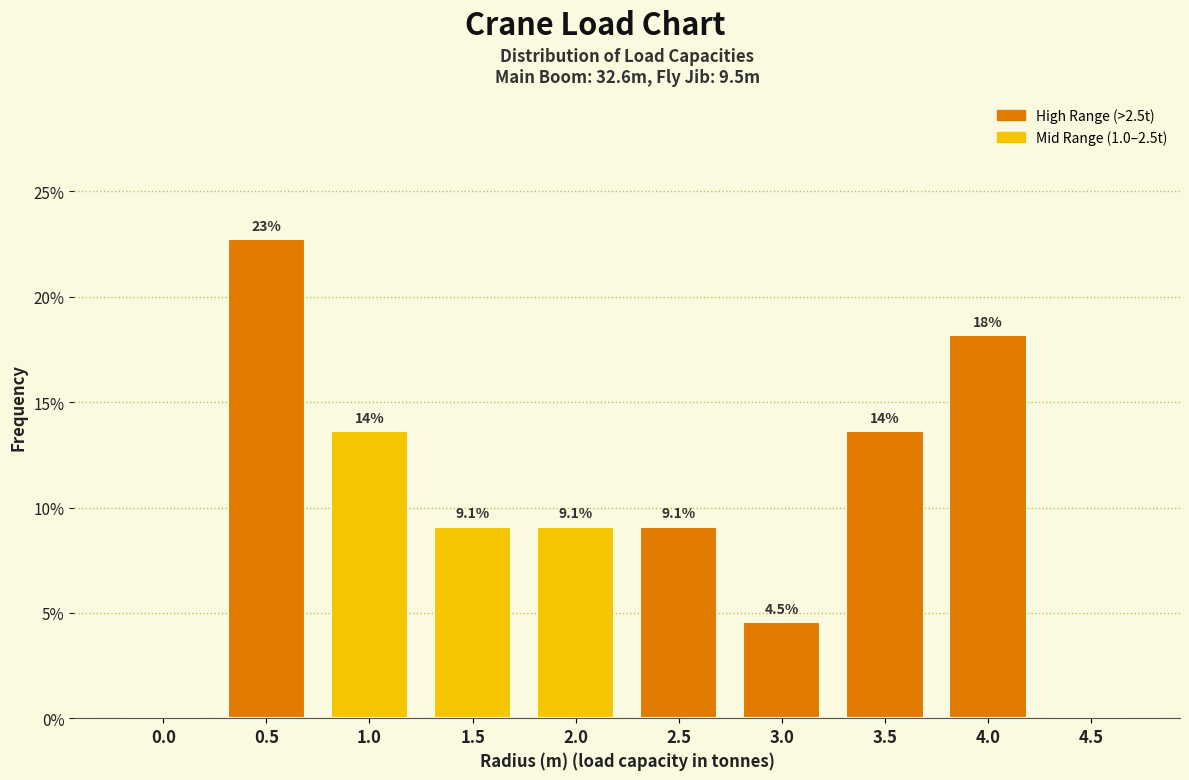

Reading right to left, list all the values displayed in this chart.

4.5=0.0	4.0=18.2	3.5=13.6	3.0=4.5	2.5=9.1	2.0=9.1	1.5=9.1	1.0=13.6	0.5=22.7	0.0=0.0